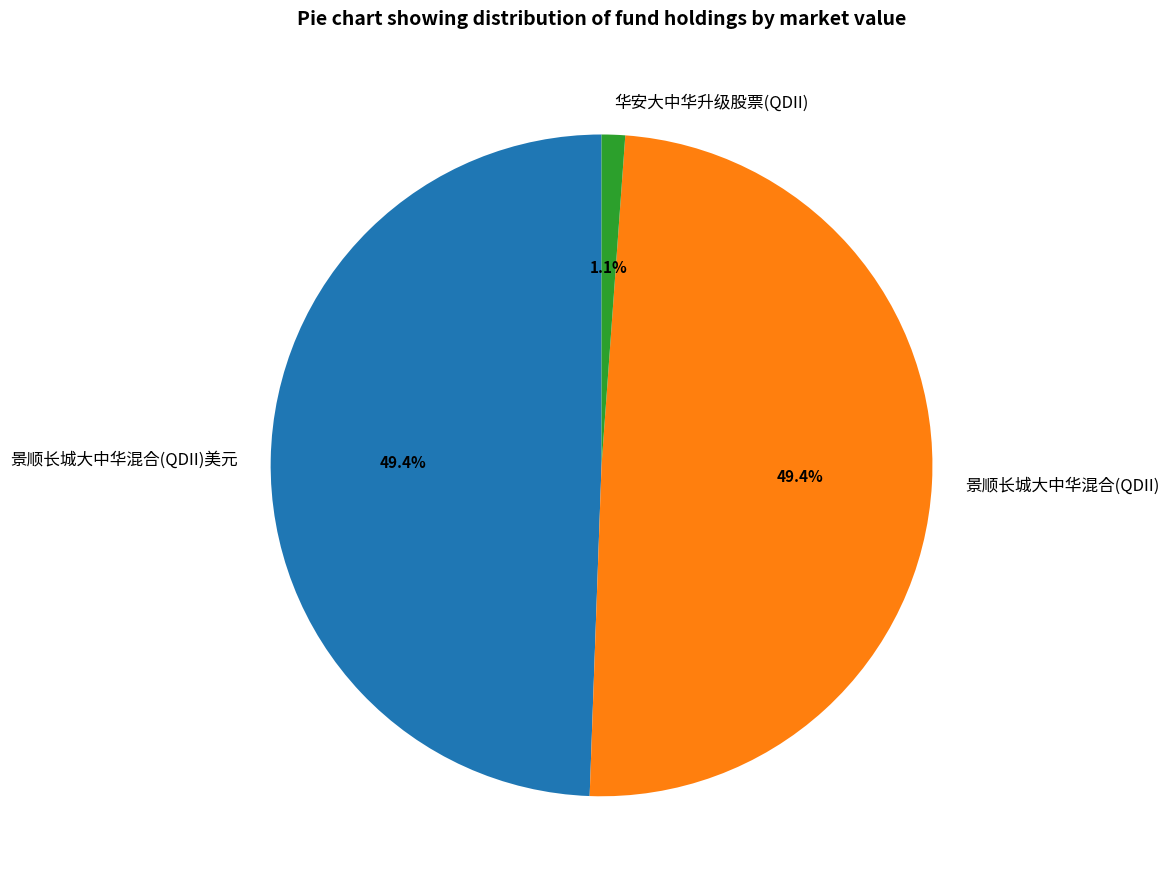

Count the number of slices in the pie.

3